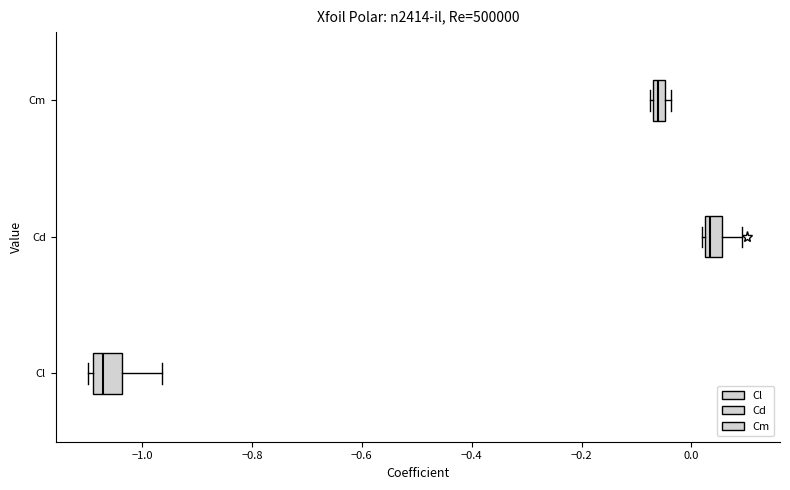

Where does the median line of the box for Cd sit on the x-axis? The values are not printed on the chart, so give them approximately, as read against the axis.

0.04